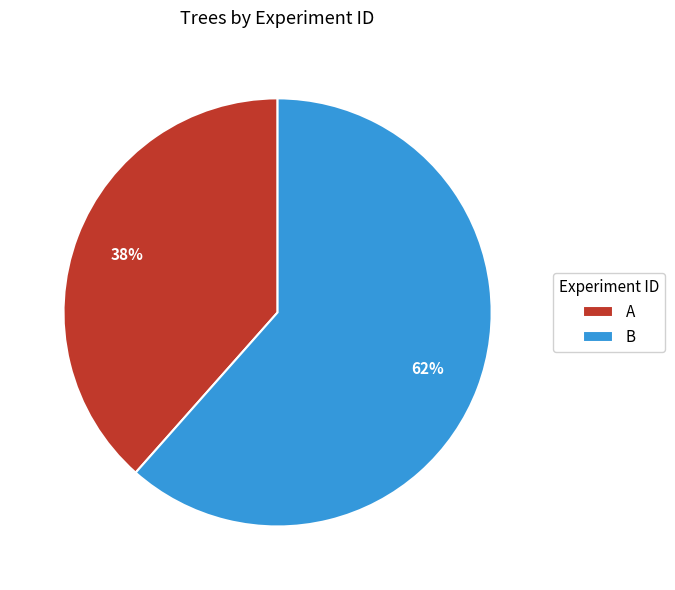

To the nearest percent, what is the combined percentage of A and B?

100%